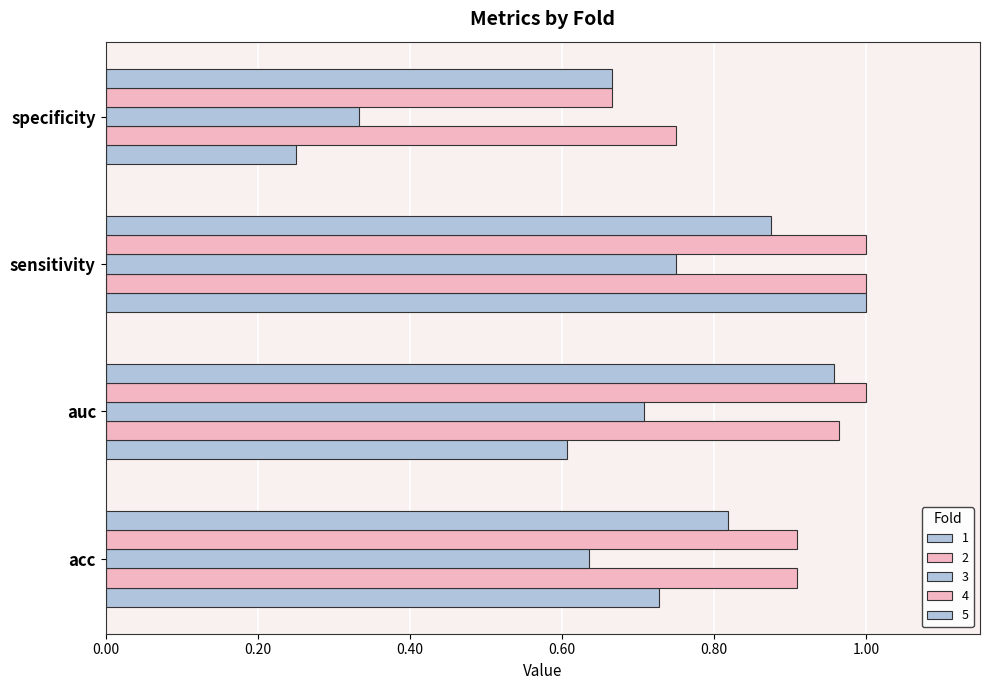

Between auc and specificity, which series saw the biggest shift?

3